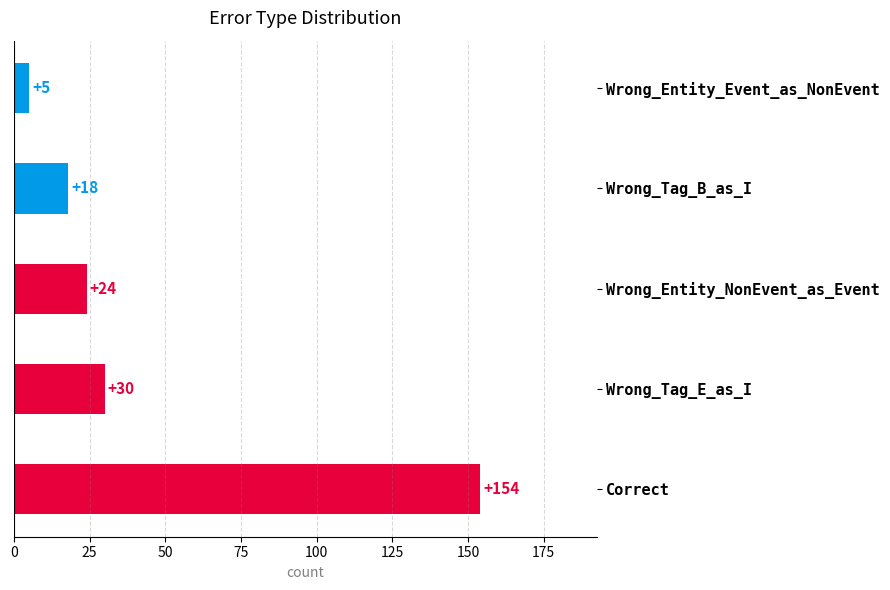

Which label corresponds to the smallest value in the chart?

Wrong_Entity_Event_as_NonEvent